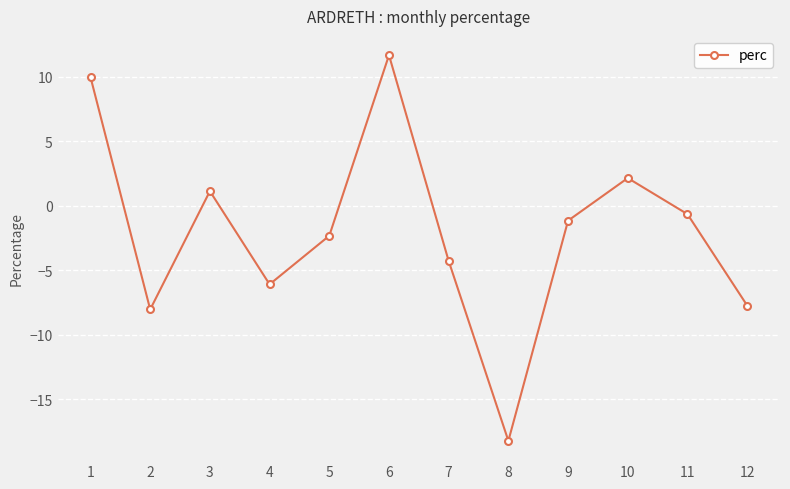

At which label does the data first exceed -1?

1